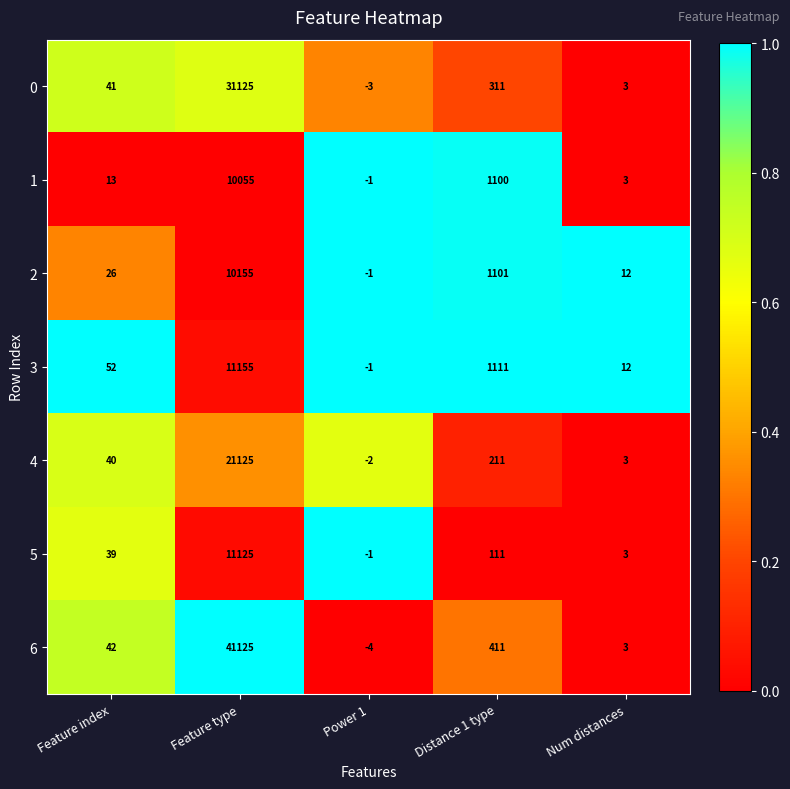

Which label corresponds to the smallest value in the chart?

Power 1